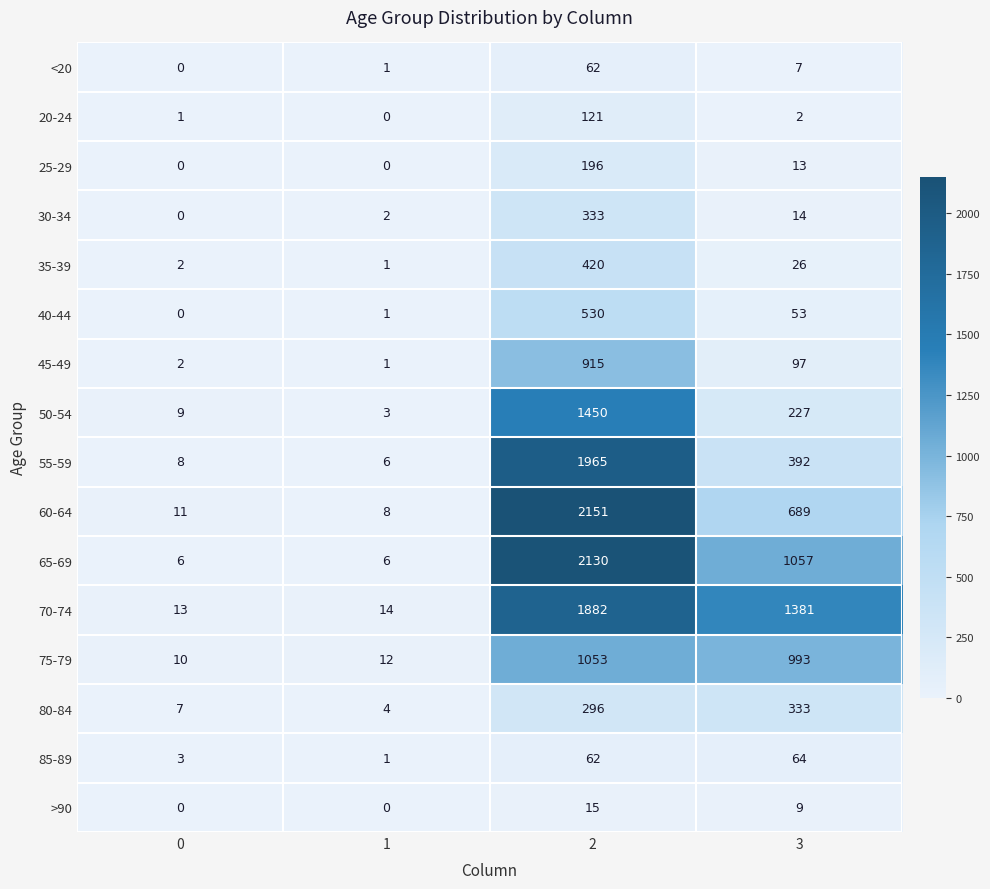

The value of 60-64 at 1 is 8. True or false?

True